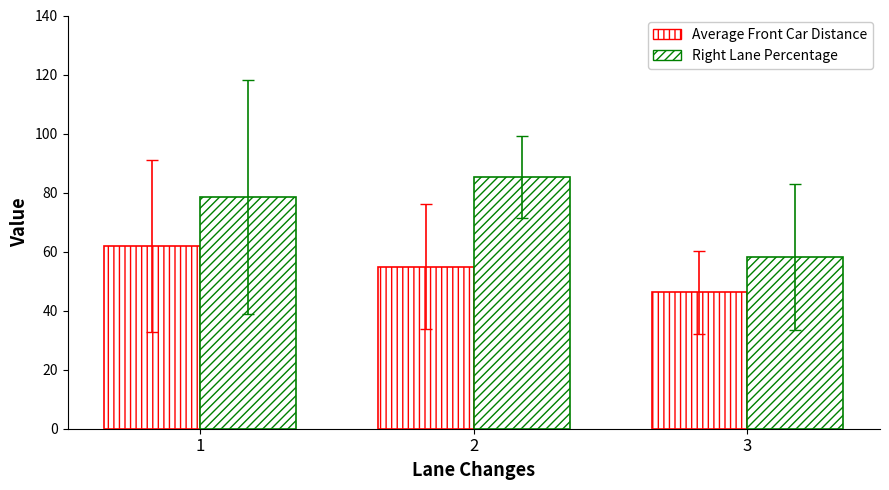

At which label does Average Front Car Distance first exceed 54?

1